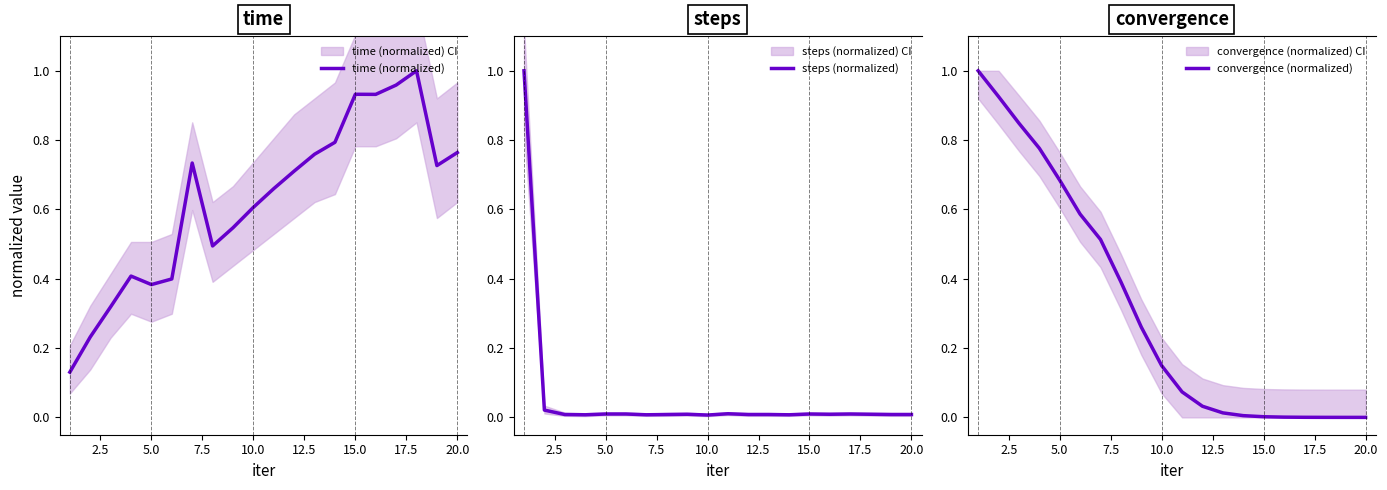

How many data points does each series have?

20